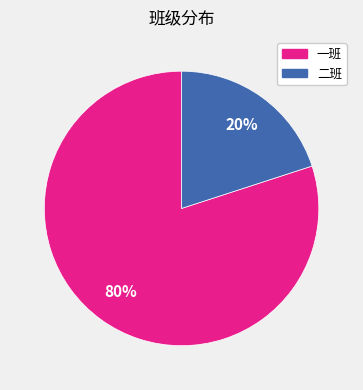

Rank the categories by value from highest to lowest.

一班, 二班